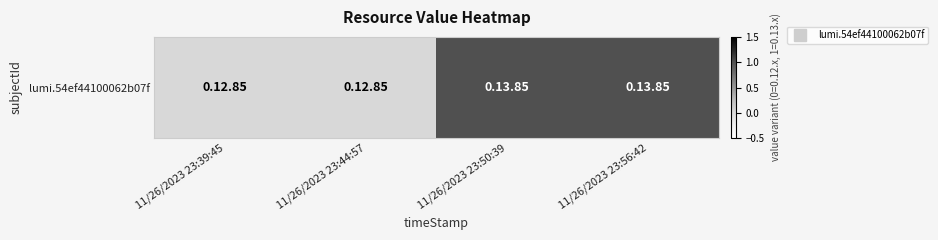

Which label corresponds to the smallest value in the chart?

11/26/2023 23:39:45